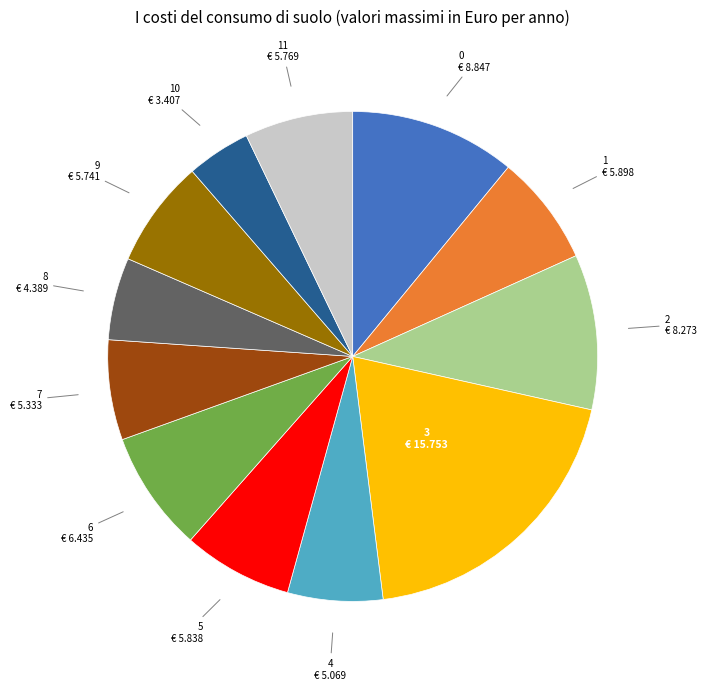

Is the sum of 8 and 0 greater than half?

No